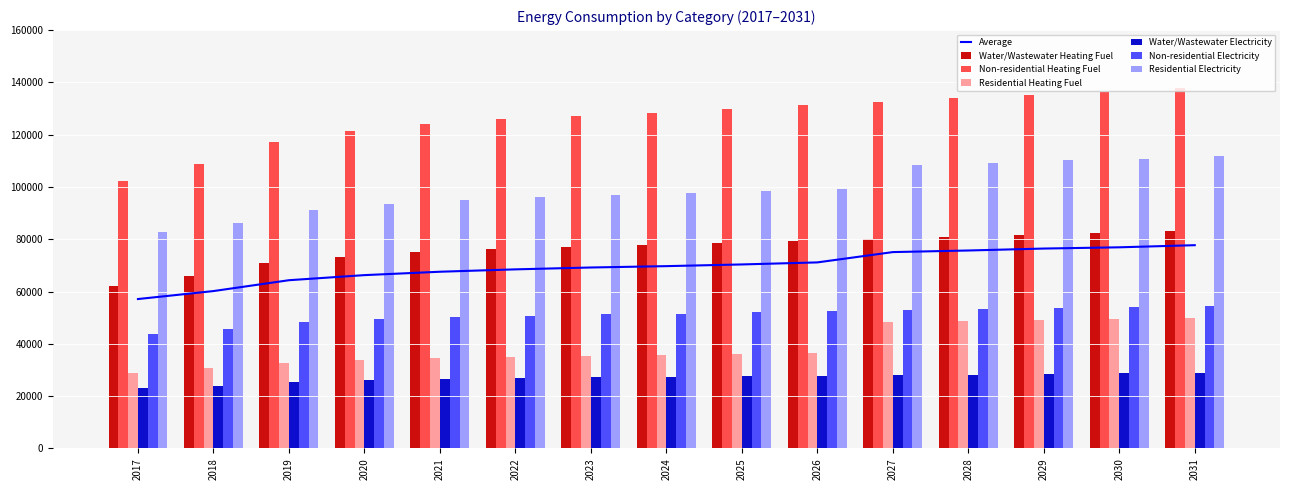

Which has a higher value, 2020 or 2030?

2030